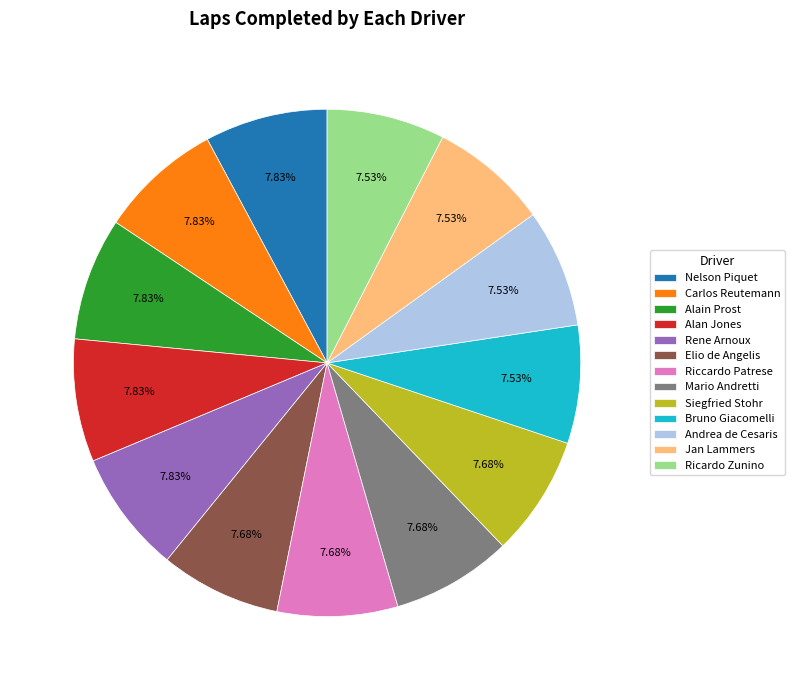

How many segments does this pie chart have?

13